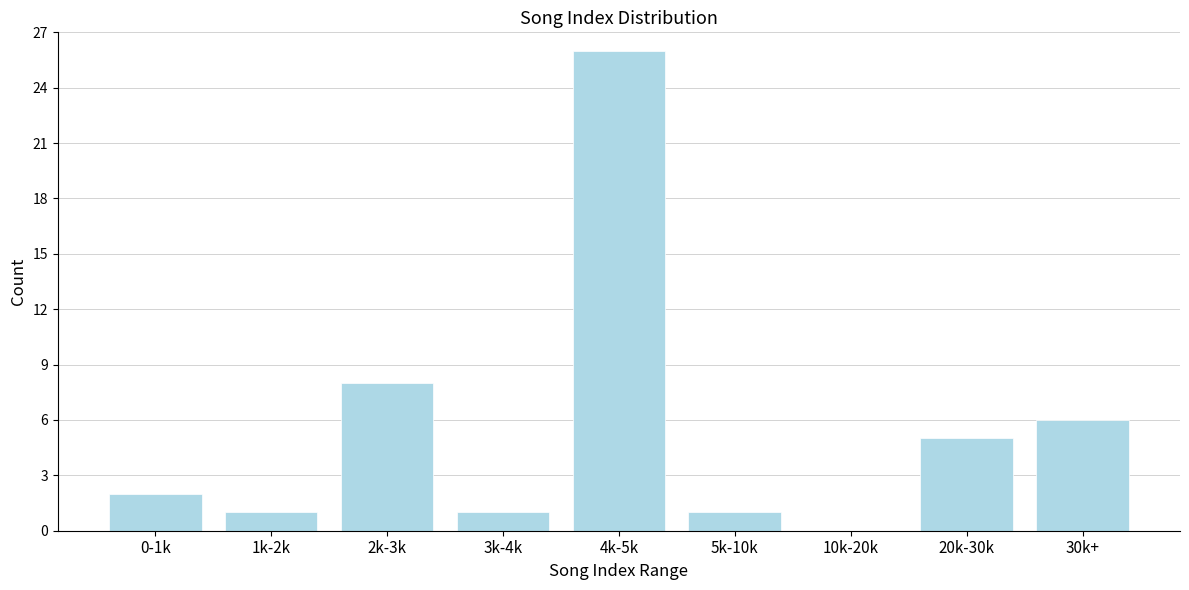

Reading left to right, extract all data points from this chart.

0-1k=2	1k-2k=1	2k-3k=8	3k-4k=1	4k-5k=26	5k-10k=1	10k-20k=0	20k-30k=5	30k+=6